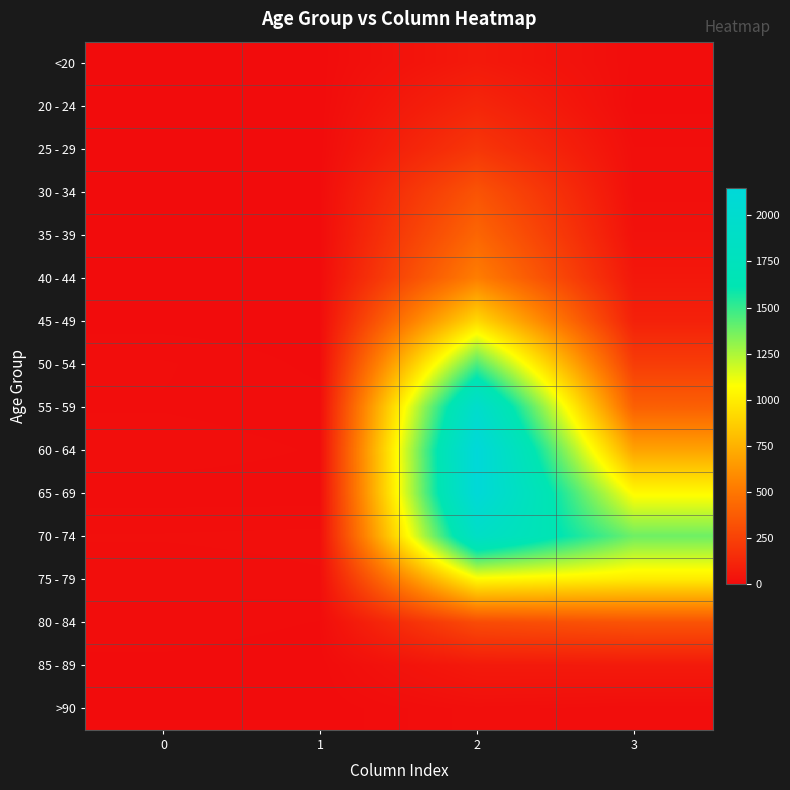

Reading left to right, extract all data points from this chart.

<20: 0=0	1=1	2=62	3=7
20 - 24: 0=1	1=0	2=121	3=2
25 - 29: 0=0	1=0	2=196	3=13
30 - 34: 0=0	1=2	2=333	3=14
35 - 39: 0=2	1=1	2=420	3=26
40 - 44: 0=0	1=1	2=530	3=53
45 - 49: 0=2	1=1	2=915	3=97
50 - 54: 0=9	1=3	2=1450	3=227
55 - 59: 0=8	1=6	2=1965	3=392
60 - 64: 0=11	1=8	2=2151	3=689
65 - 69: 0=6	1=6	2=2130	3=1057
70 - 74: 0=13	1=14	2=1882	3=1381
75 - 79: 0=10	1=12	2=1053	3=993
80 - 84: 0=7	1=4	2=296	3=333
85 - 89: 0=3	1=1	2=62	3=64
>90: 0=0	1=0	2=15	3=9